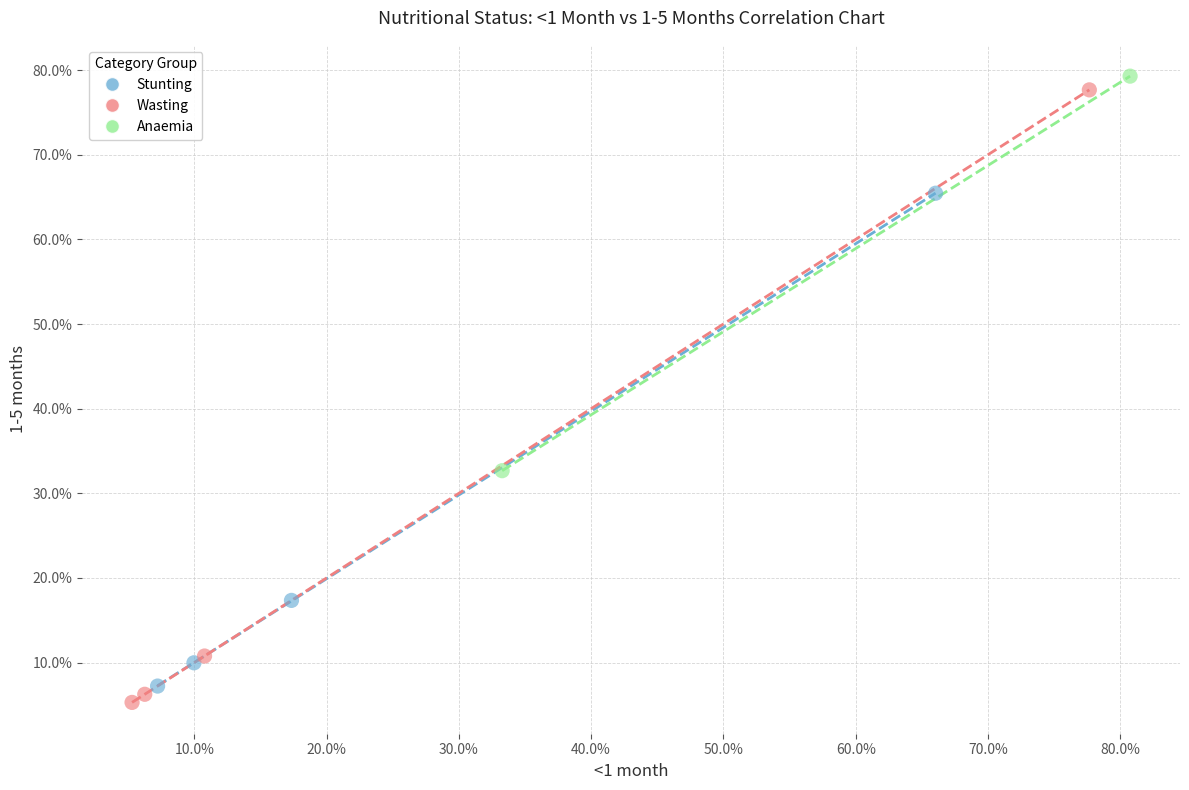

What are all the series names shown in the legend?

Stunting, Wasting, Anaemia